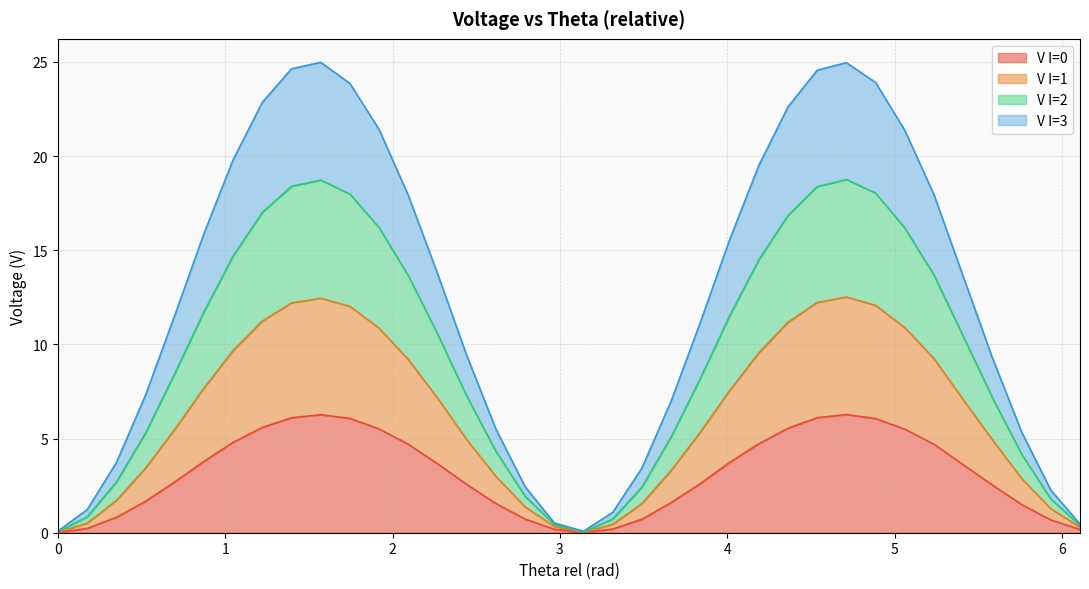

What is the label of the 32nd point from the right?

0.698132